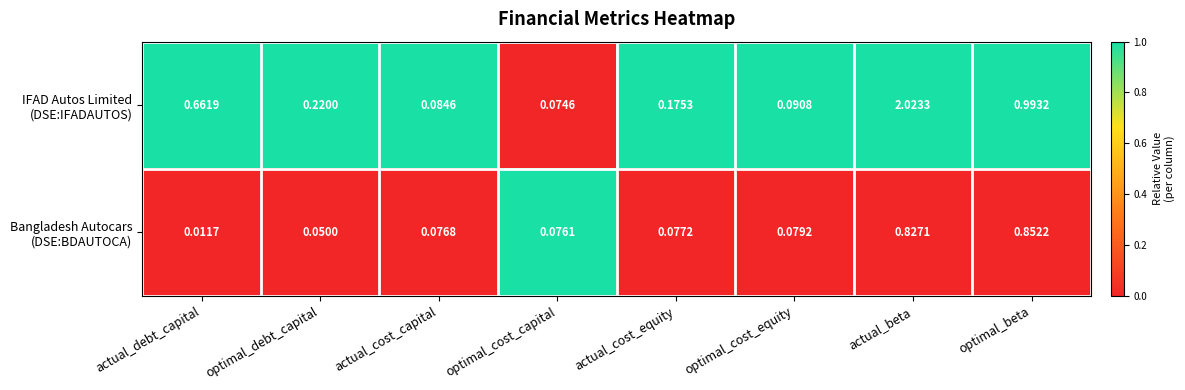

At which category is the sum across all series the highest?

actual_beta